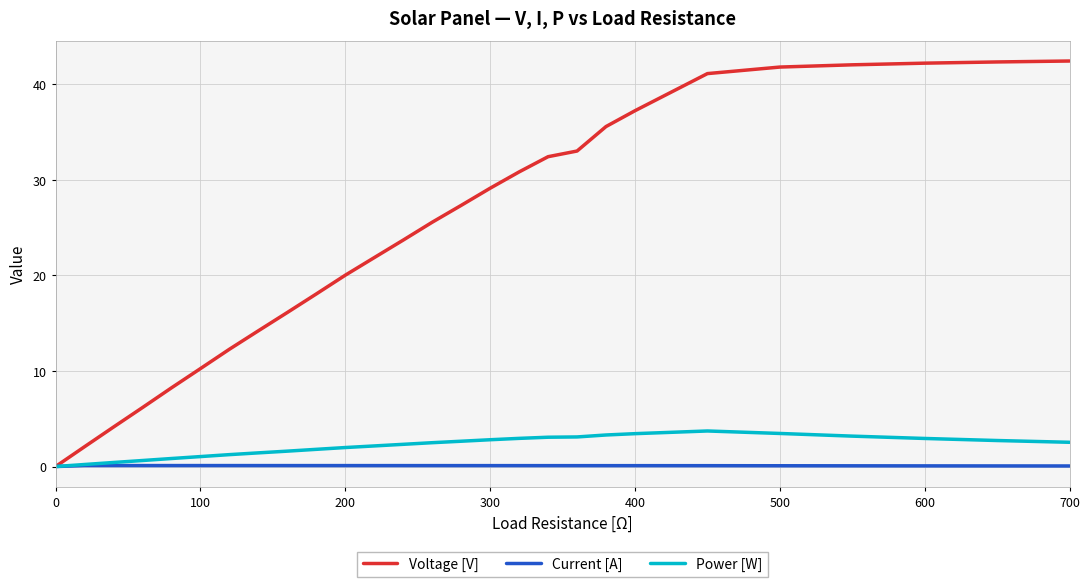

What is the greatest value displayed?

42.4